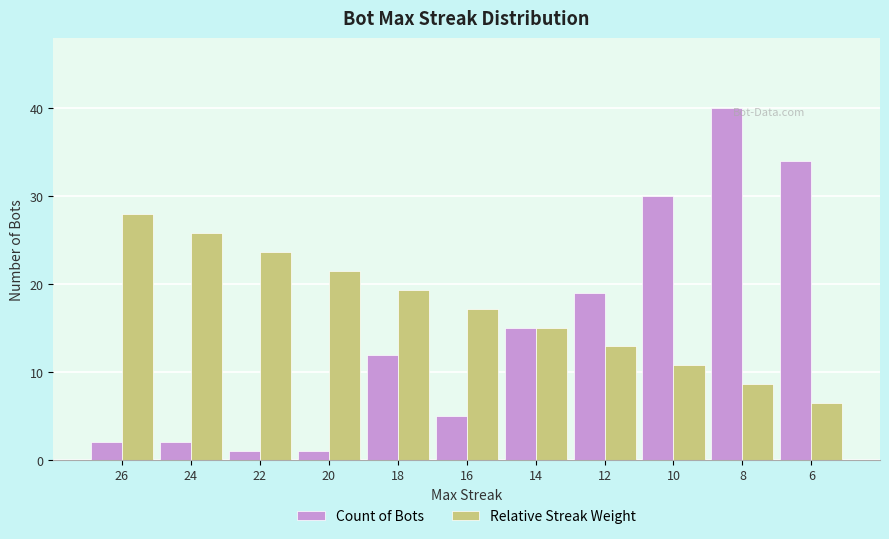

How many series are shown in this chart?

2